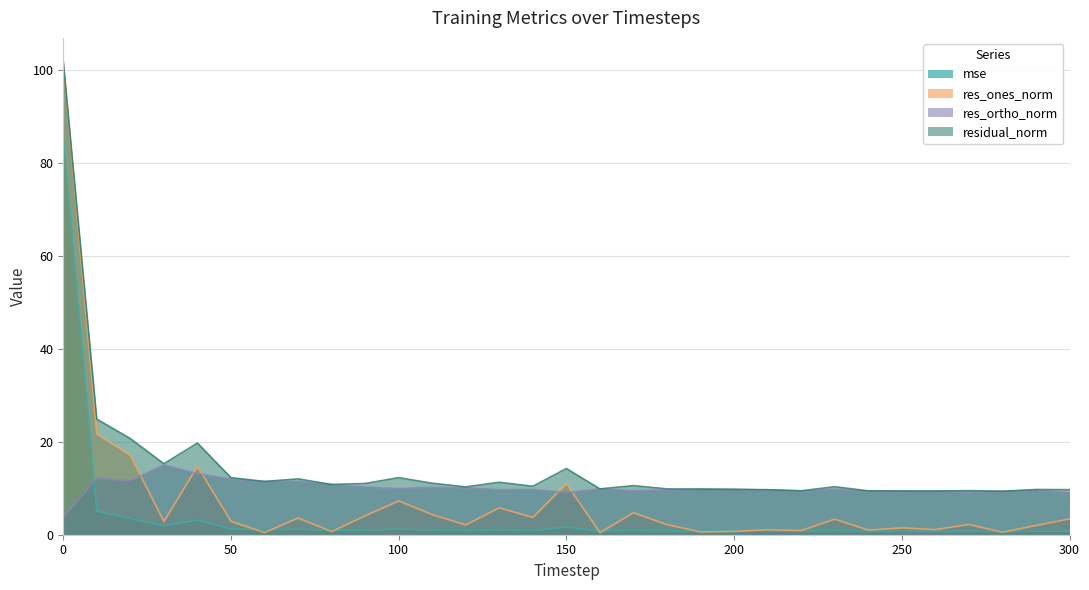

What are all the series names shown in the legend?

mse, res_ones_norm, res_ortho_norm, residual_norm